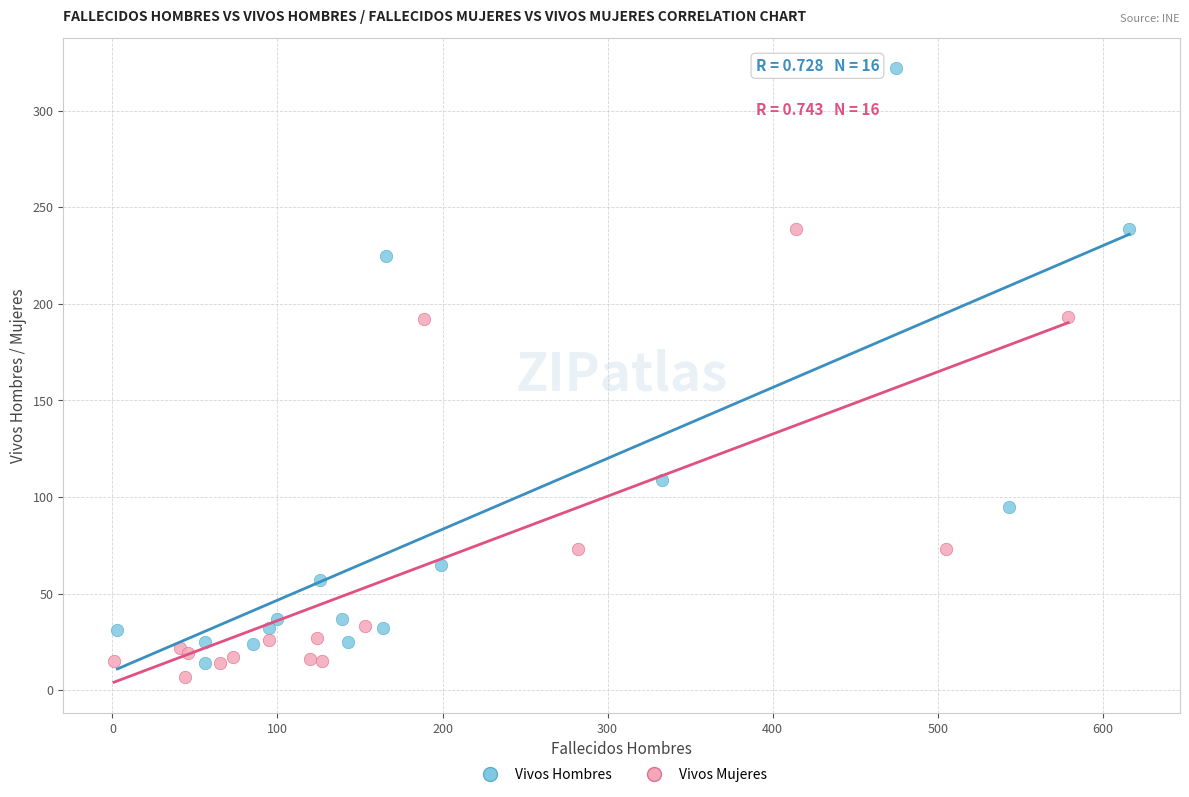

Which series has the widest spread of Y values?

Vivos Hombres